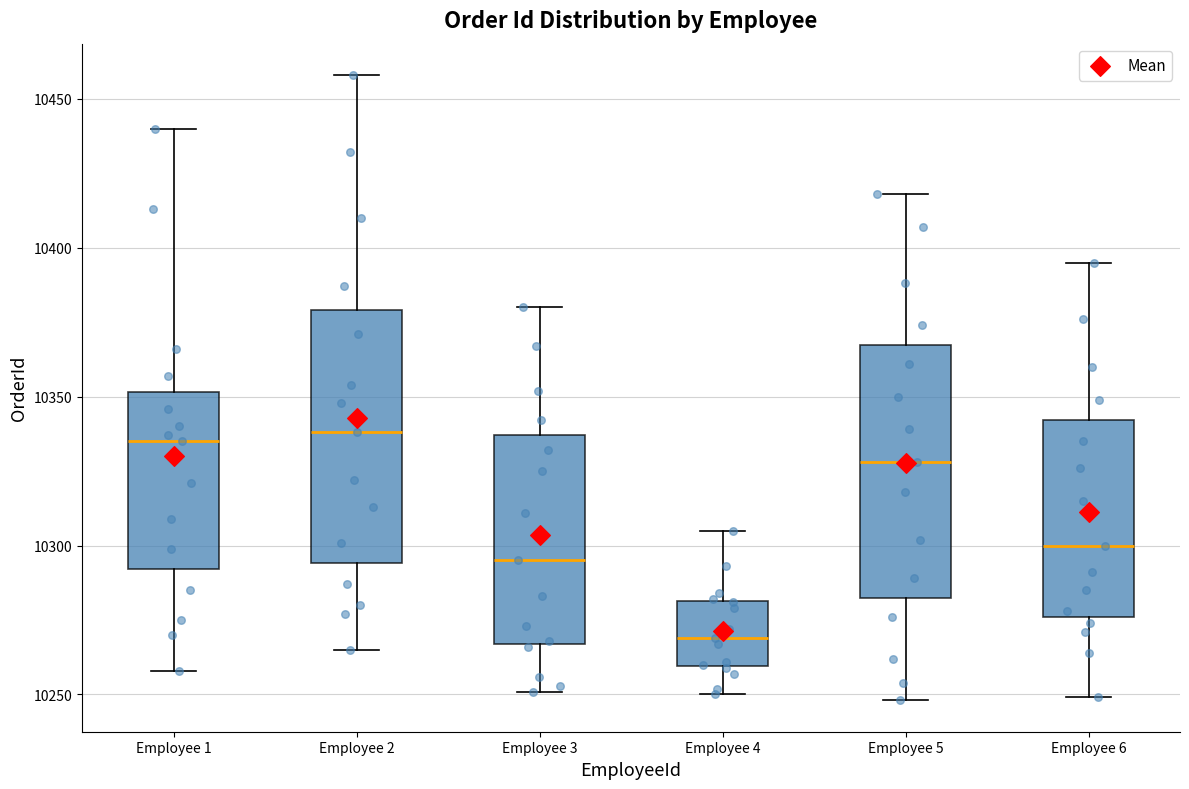

Reading left to right, transcribe this box plot: for each box, give where its median line is, the range the box spans, and where its two whiskers end, as read against the y-axis. The values are not printed on the chart, so give them approximately, as read against the axis.

Employee 1: median 10335, box 10290 to 10350, whiskers 10260 to 10440
Employee 2: median 10340, box 10295 to 10380, whiskers 10265 to 10460
Employee 3: median 10295, box 10265 to 10335, whiskers 10250 to 10380
Employee 4: median 10270, box 10260 to 10280, whiskers 10250 to 10305
Employee 5: median 10330, box 10285 to 10370, whiskers 10250 to 10420
Employee 6: median 10300, box 10275 to 10340, whiskers 10250 to 10395